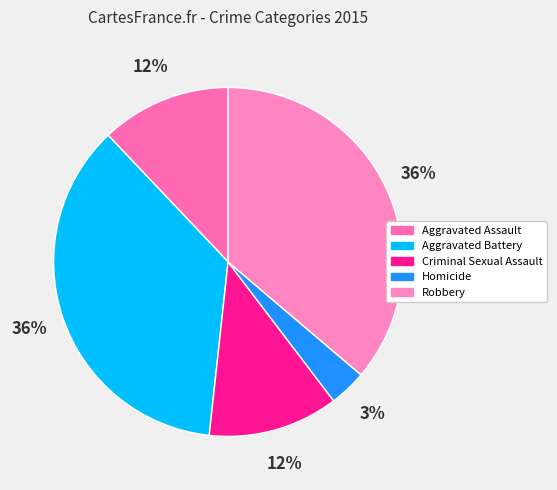

Approximately how many times larger is the value at Homicide compared to Robbery?

0.1